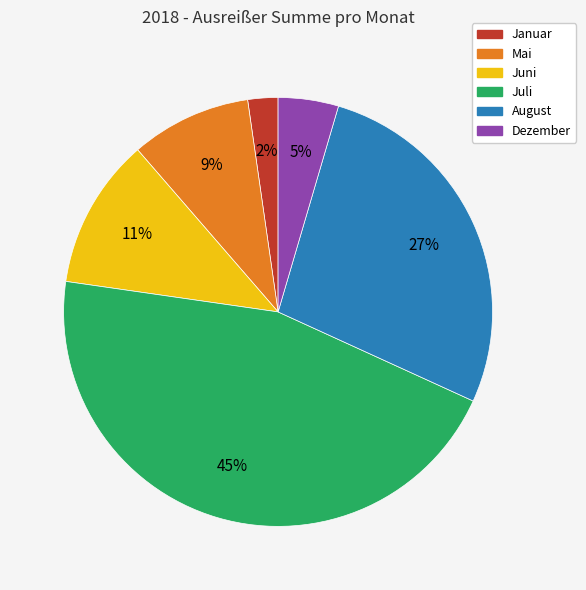

What is the largest slice in the pie chart?

Juli